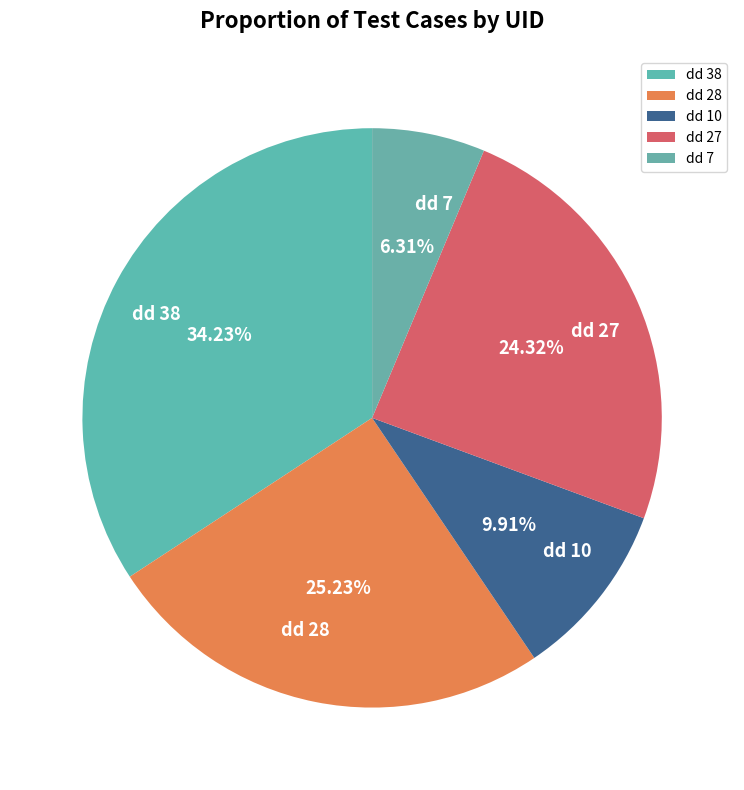

The dd 7 slice represents 1% of the pie. True or false?

False